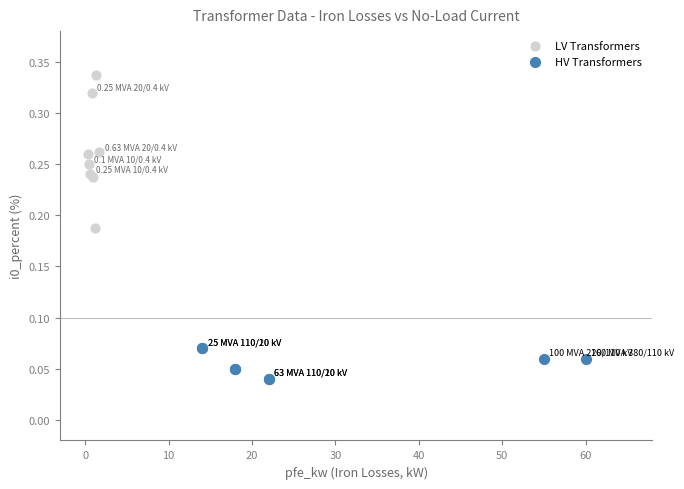

What are all the series names shown in the legend?

LV Transformers, HV Transformers